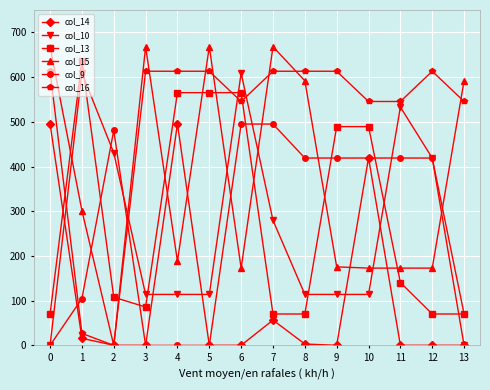

How many lines are shown in the chart?

6